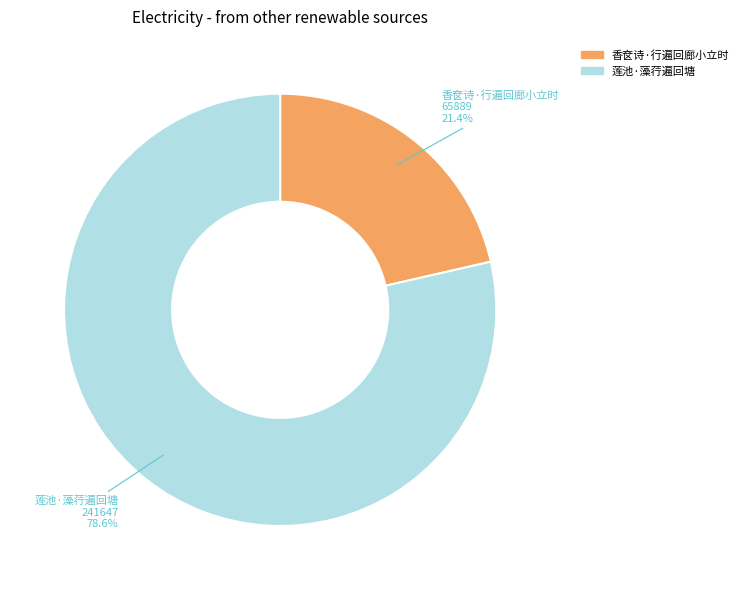

To the nearest percent, what is the difference between the 莲池·藻荇遍回塘 and 香奁诗·行遍回廊小立时 slice percentages?

57%